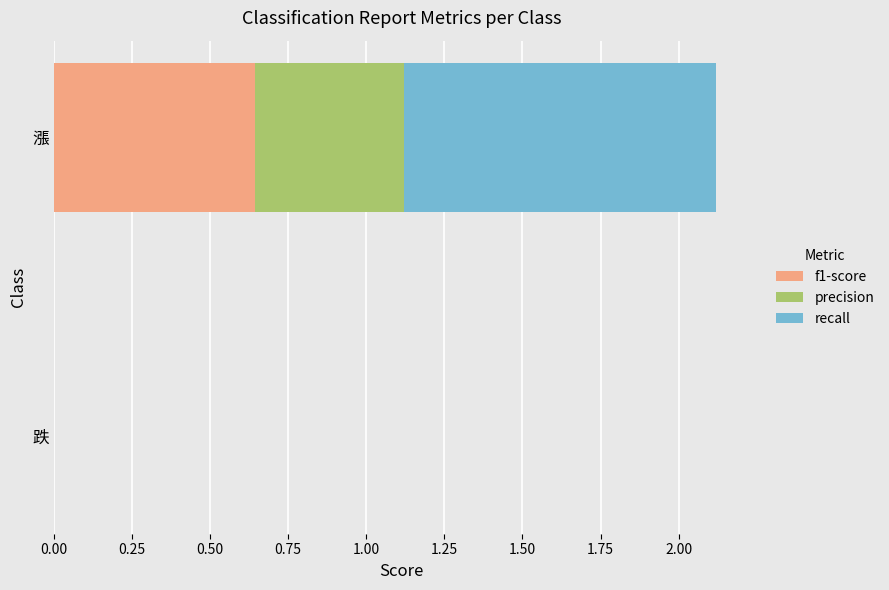

Which category has the highest value in the f1-score series?

漲